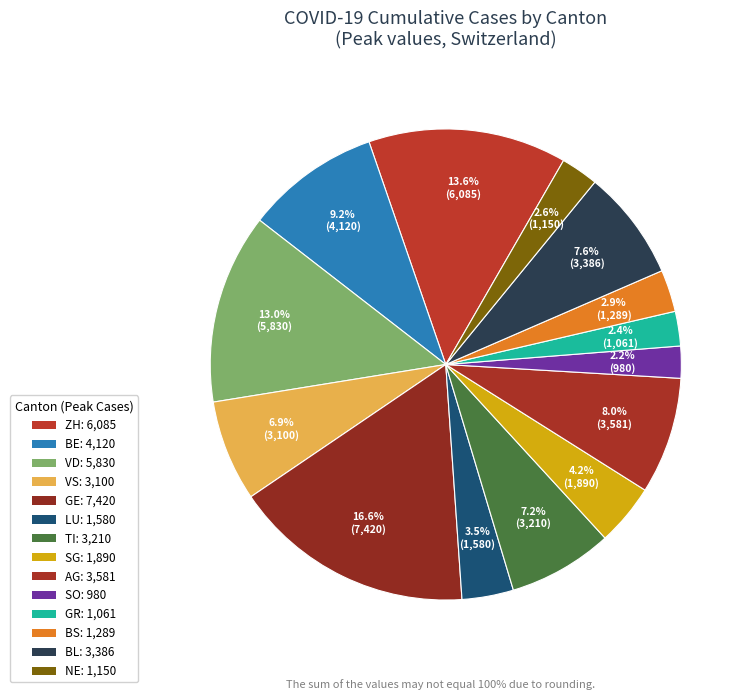

How many slices are in this pie chart?

14